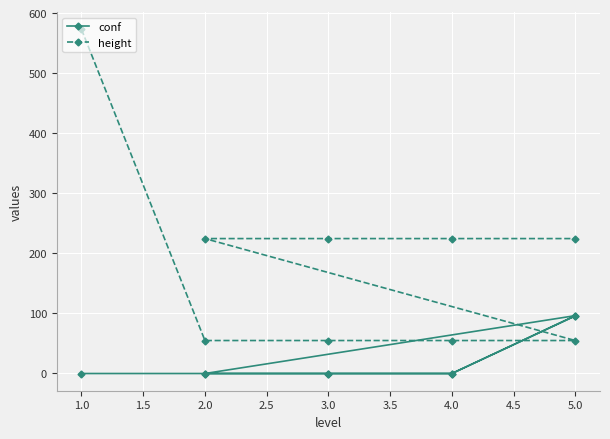

At how many categories does at least one series exceed 383?

1